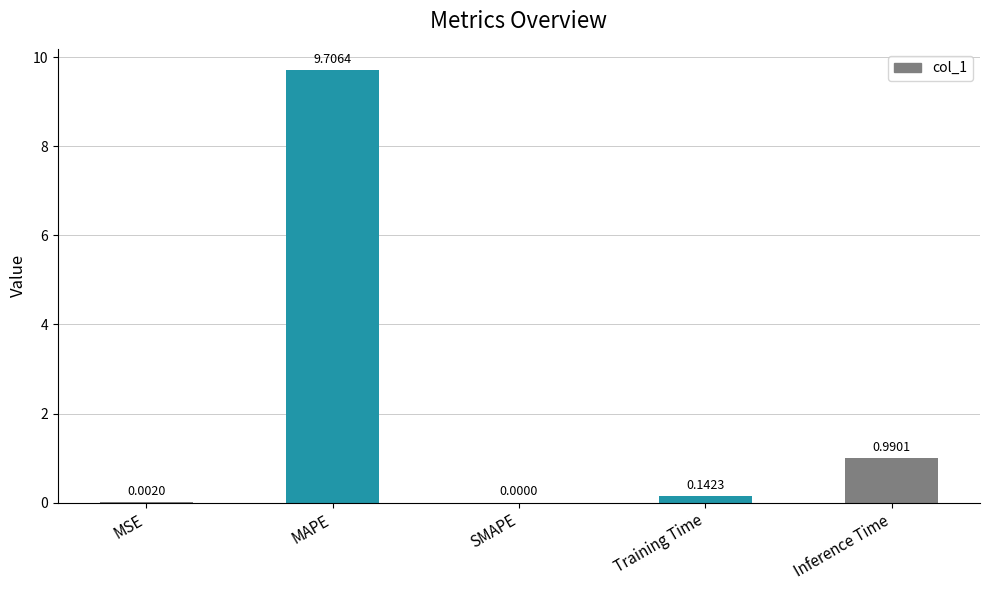

What is the difference between the maximum and minimum values?

9.7